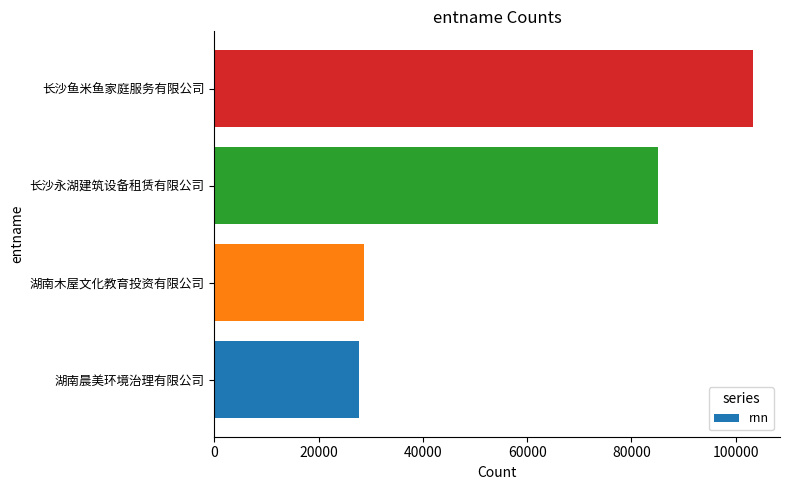

How many data points are less than 85173?

2